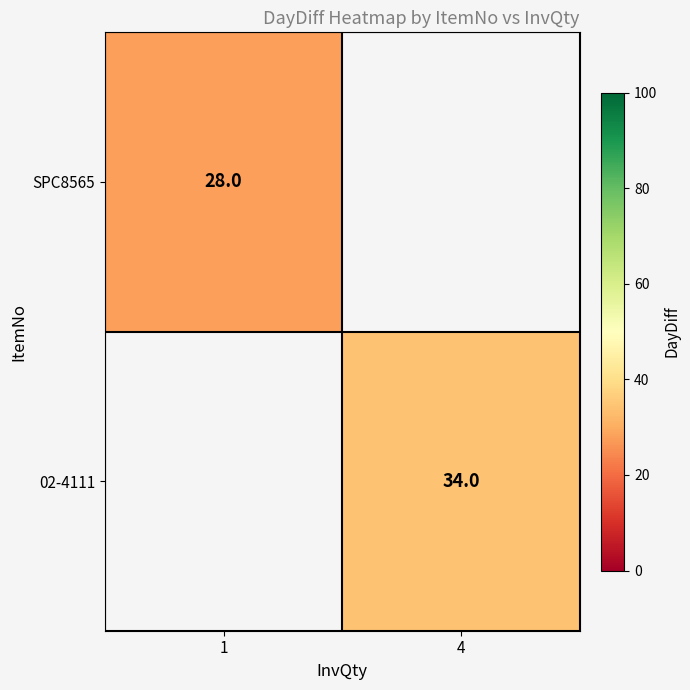

The value of 02-4111 at 4 is 47. True or false?

False